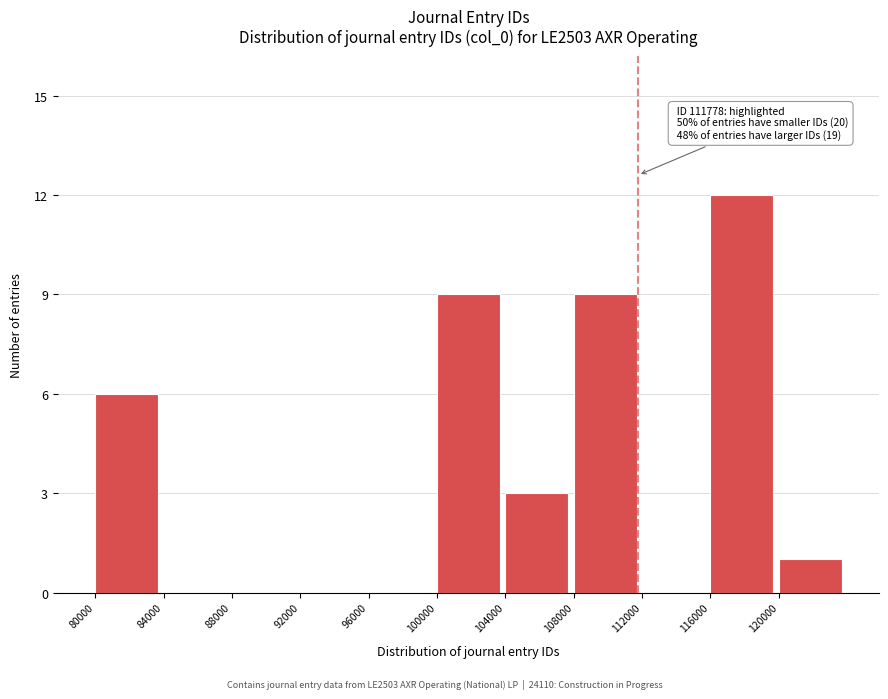

Reading right to left, transcribe all the data shown in this chart.

120000=1	116000=12	112000=0	108000=9	104000=3	100000=9	96000=0	92000=0	88000=0	84000=0	80000=6